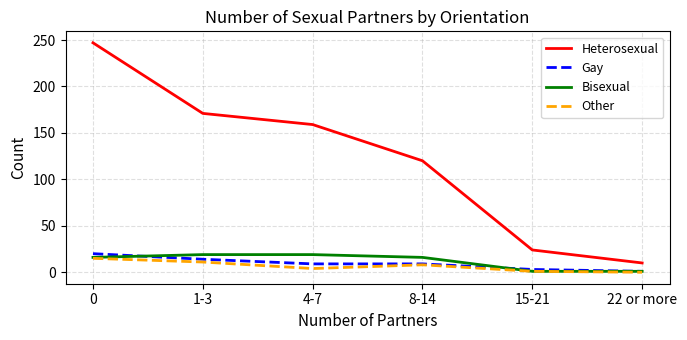

True or false: Bisexual and Heterosexual cross at least once.

False